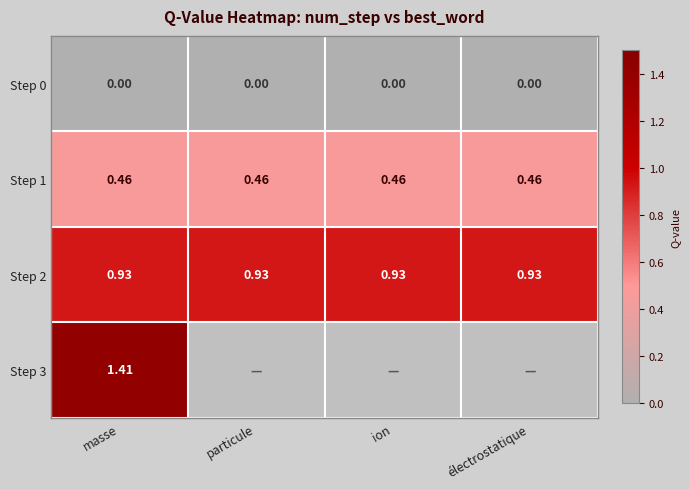

Is the value of Step 3 at masse greater than the value of Step 2 at électrostatique?

Yes